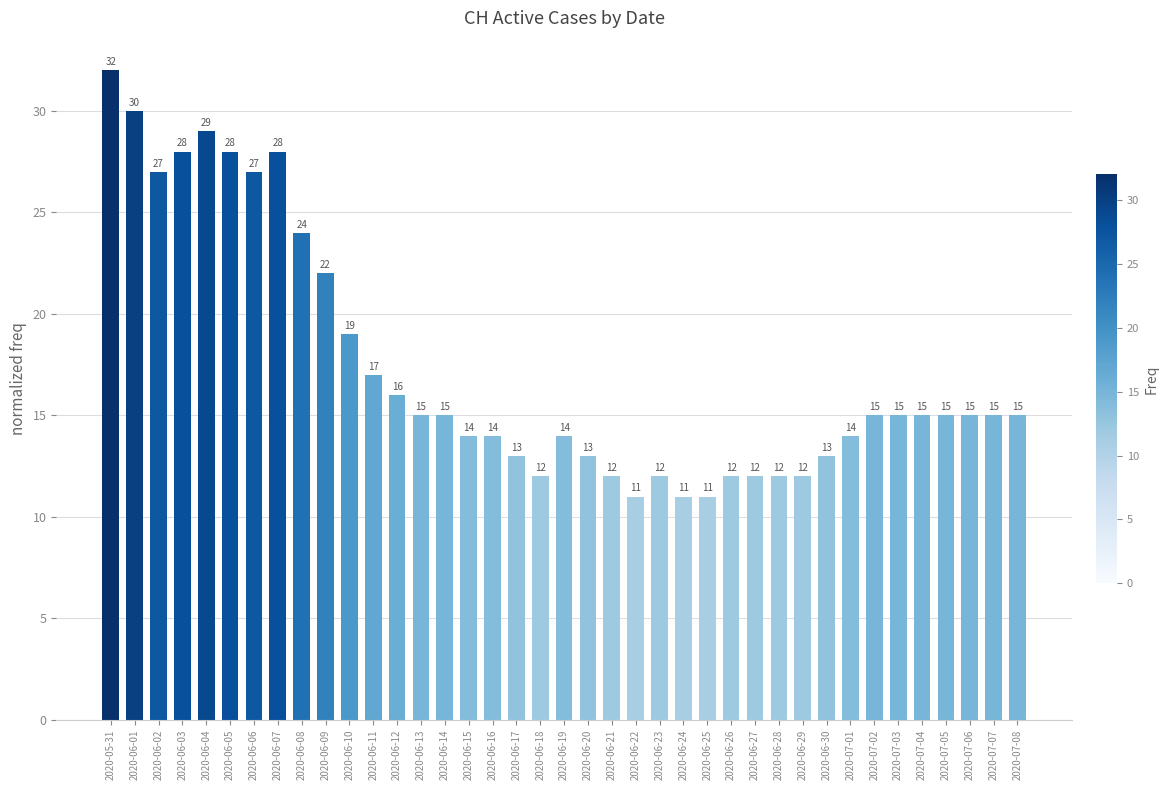

What is the label of the 12th bar from the left?

2020-06-11